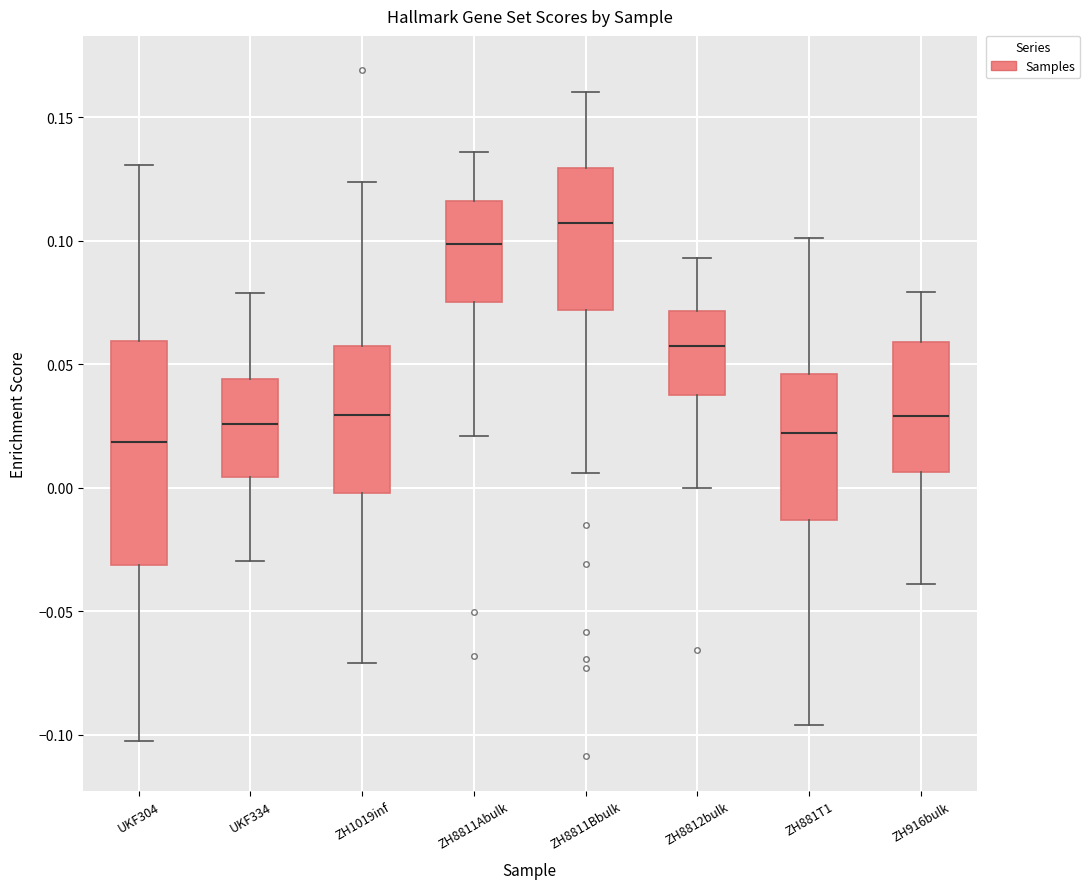

Where does the median line of the box for ZH8811Bbulk sit on the y-axis? The values are not printed on the chart, so give them approximately, as read against the axis.

0.105